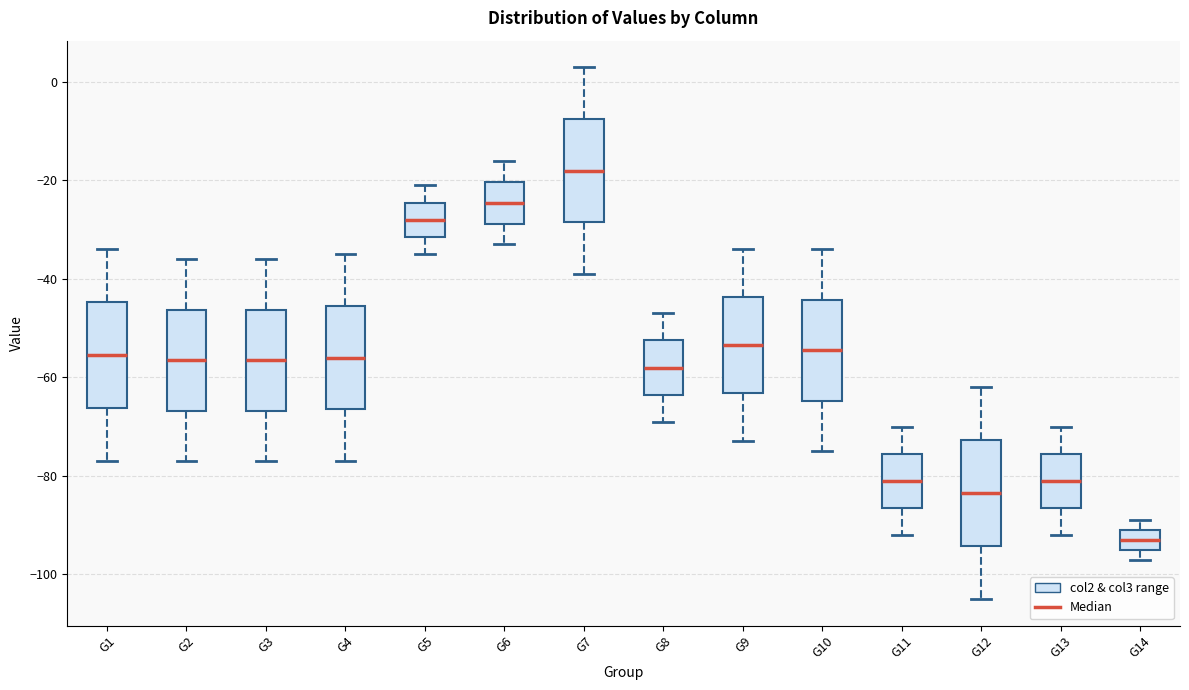

Reading left to right, read every box against the y-axis: the position of its median line, the range the box covers, and the ends of its whiskers. The values are not printed on the chart, so give them approximately, as read against the axis.

G1: median -56, box -66 to -44, whiskers -76 to -34
G2: median -56, box -66 to -46, whiskers -76 to -36
G3: median -56, box -66 to -46, whiskers -76 to -36
G4: median -56, box -66 to -46, whiskers -76 to -34
G5: median -28, box -32 to -24, whiskers -34 to -20
G6: median -24, box -28 to -20, whiskers -32 to -16
G7: median -18, box -28 to -8, whiskers -38 to 4
G8: median -58, box -64 to -52, whiskers -68 to -46
G9: median -54, box -64 to -44, whiskers -72 to -34
G10: median -54, box -64 to -44, whiskers -74 to -34
G11: median -80, box -86 to -76, whiskers -92 to -70
G12: median -84, box -94 to -72, whiskers -104 to -62
G13: median -80, box -86 to -76, whiskers -92 to -70
G14: median -92, box -94 to -90, whiskers -96 to -88